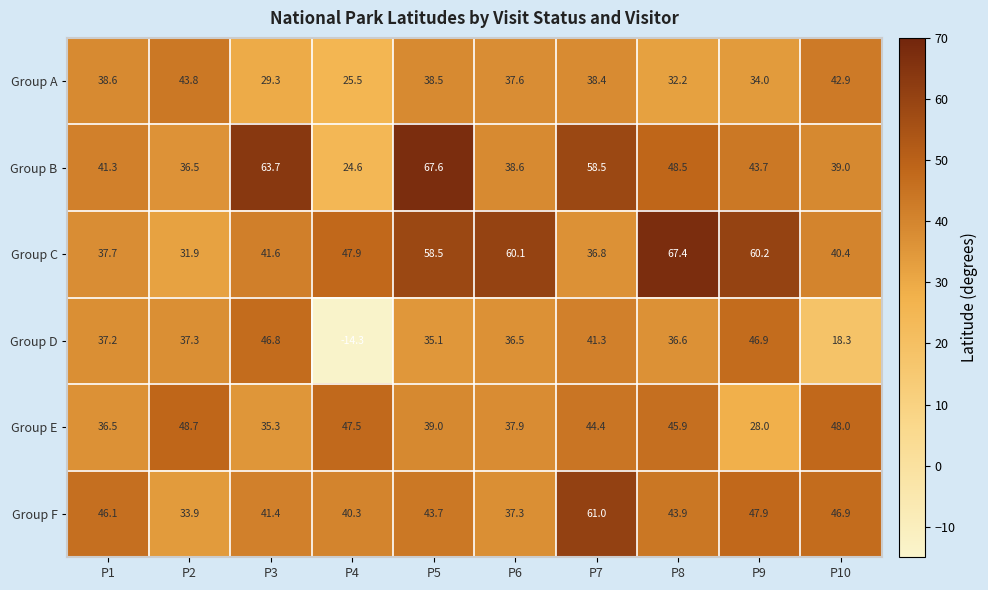

Which category has the lowest value across all series?

P4